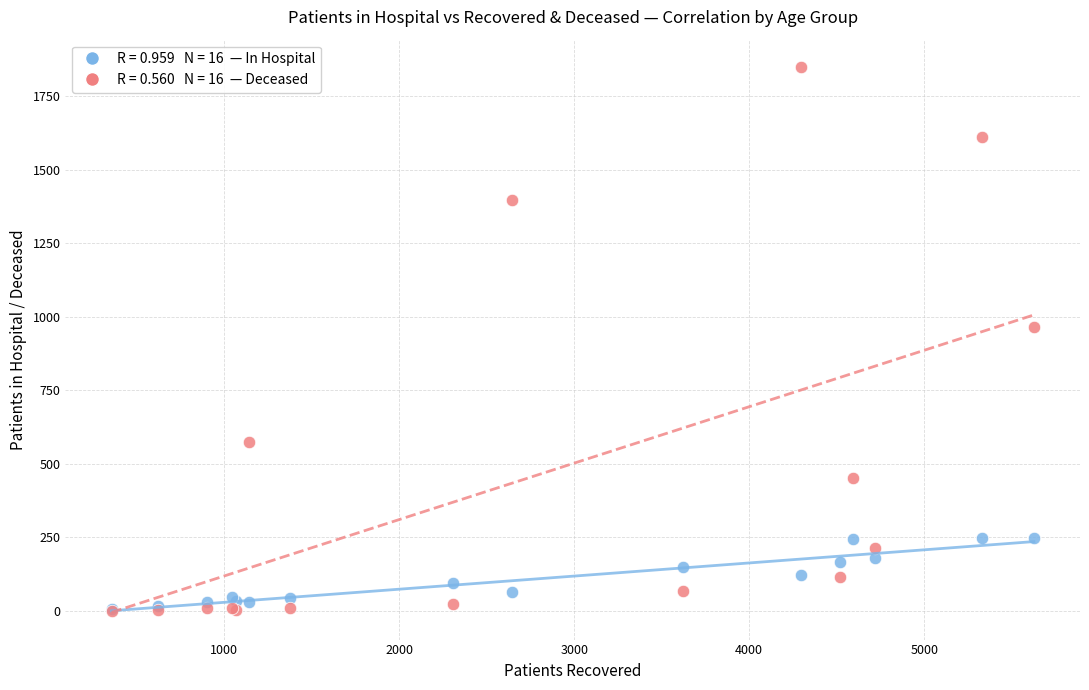

Across all series, what Y value is closest to 925?

964